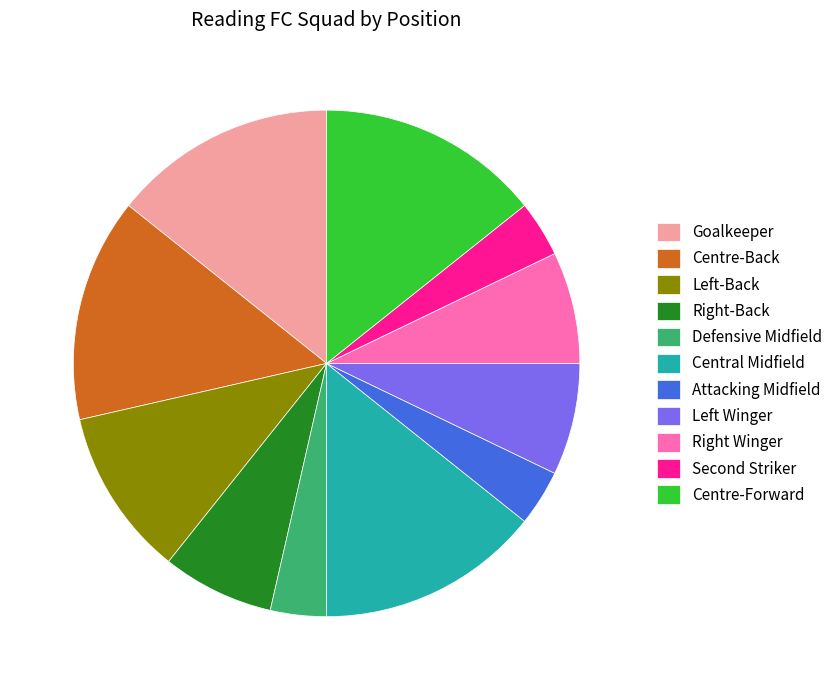

Is it true that Defensive Midfield is 4% of the pie?

True